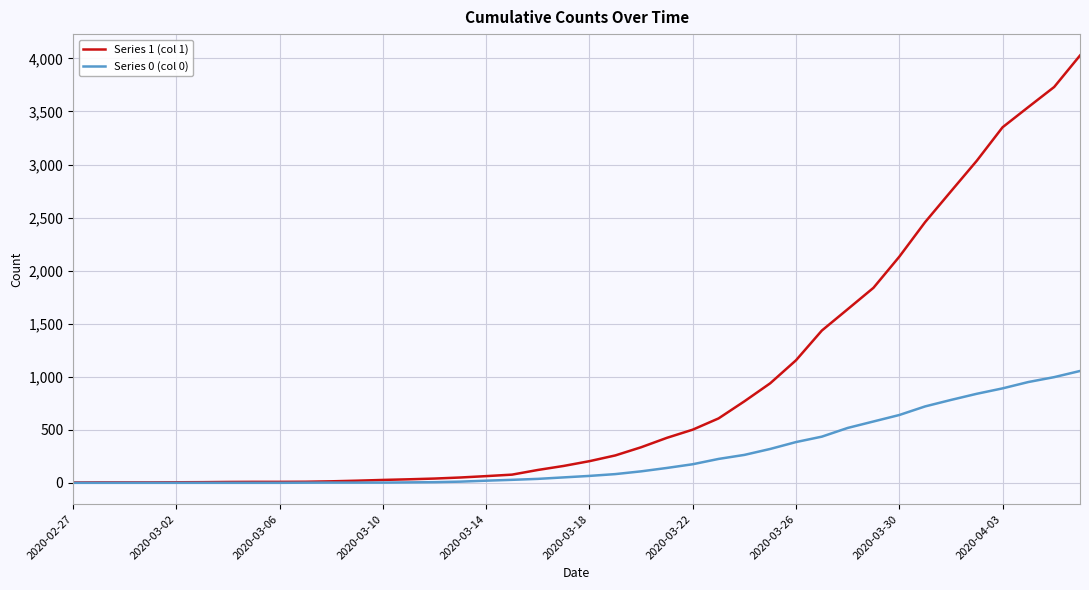

Which series has the widest spread of values?

Series 1 (col 1)